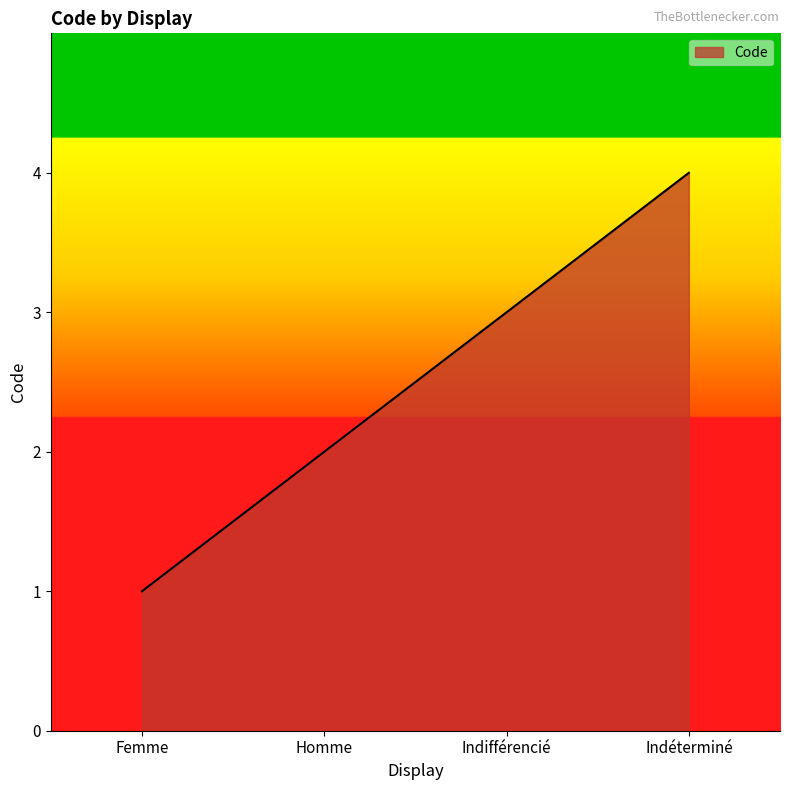

Approximately how many times larger is the value at Indifférencié compared to Homme?

1.5